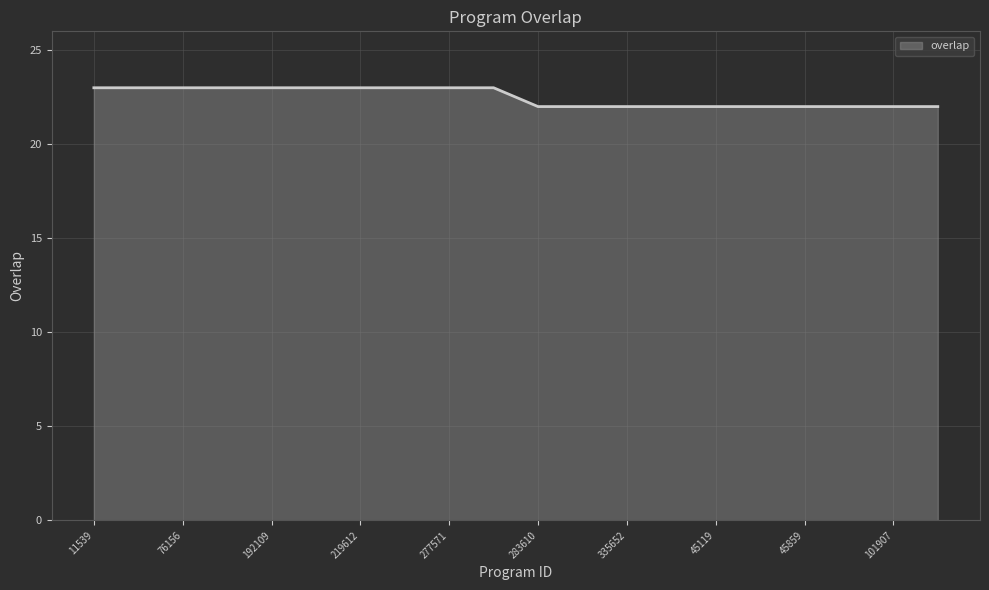

What is the greatest value displayed?

23